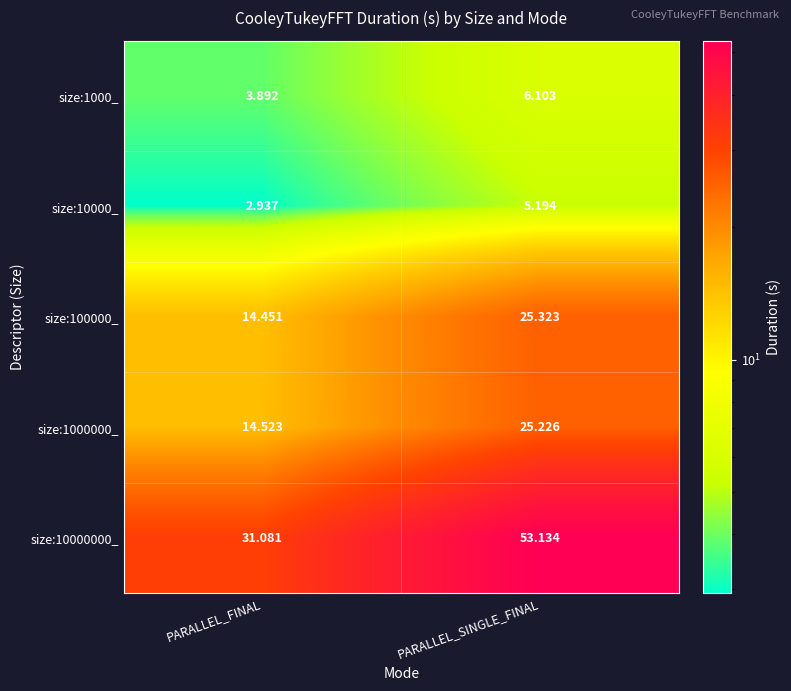

At which category is the sum across all series the highest?

PARALLEL_SINGLE_FINAL